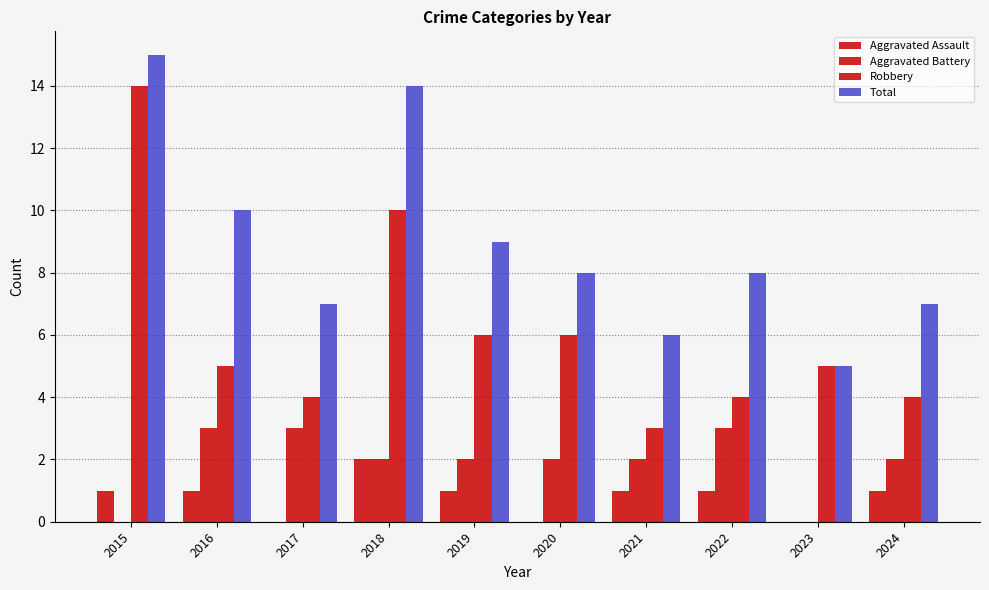

How many distinct data groups are displayed?

4